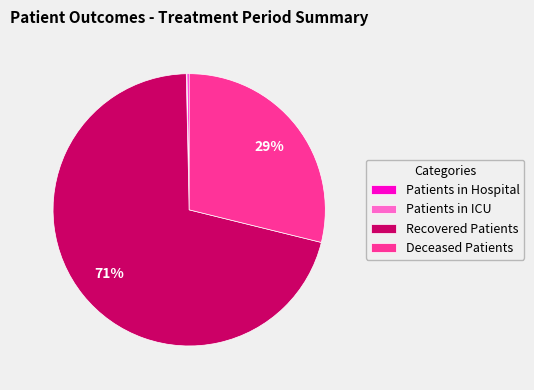

Which category has the biggest portion of the pie?

Recovered Patients